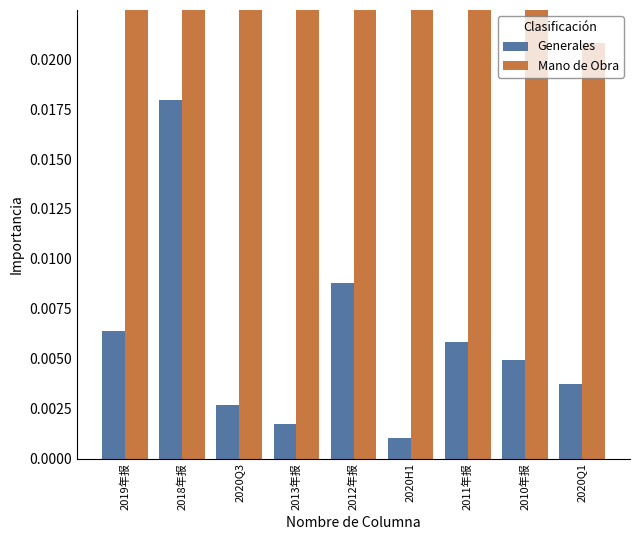

Is it true that Generales equals 0.0 at 2020H1?

True